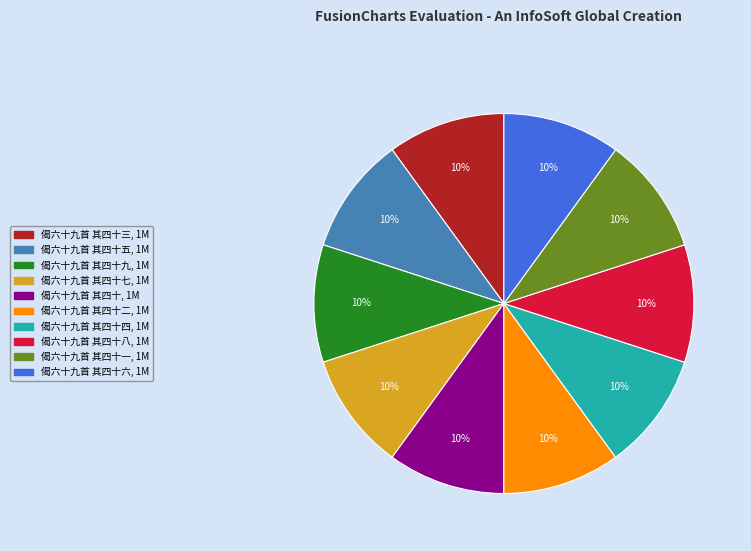

Is there any slice that represents more than half of the pie?

No